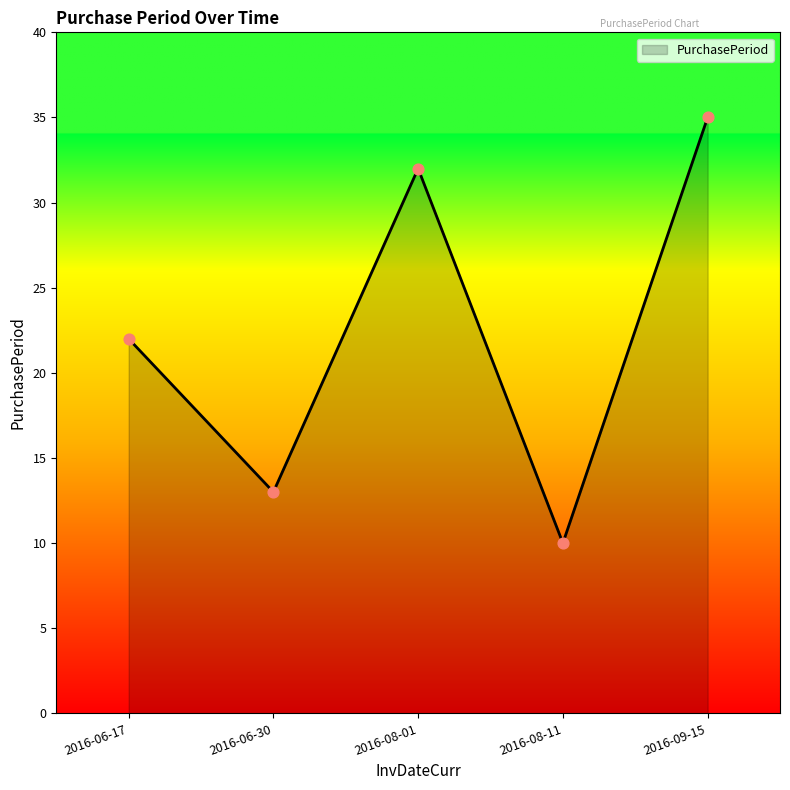

What is the change in value from 2016-08-01 to 2016-09-15?

+3